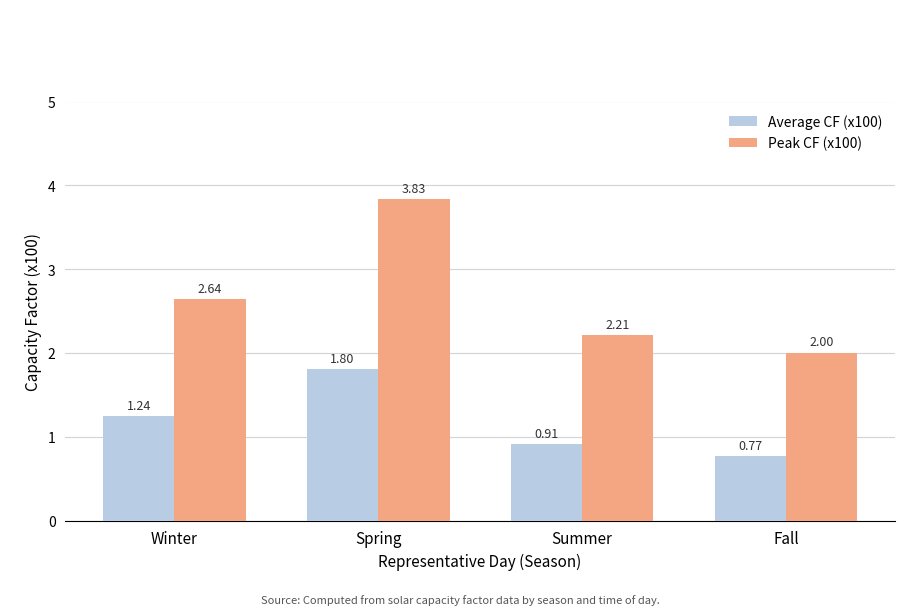

At Summer, list the series in order from largest to smallest.

Peak CF (x100), Average CF (x100)